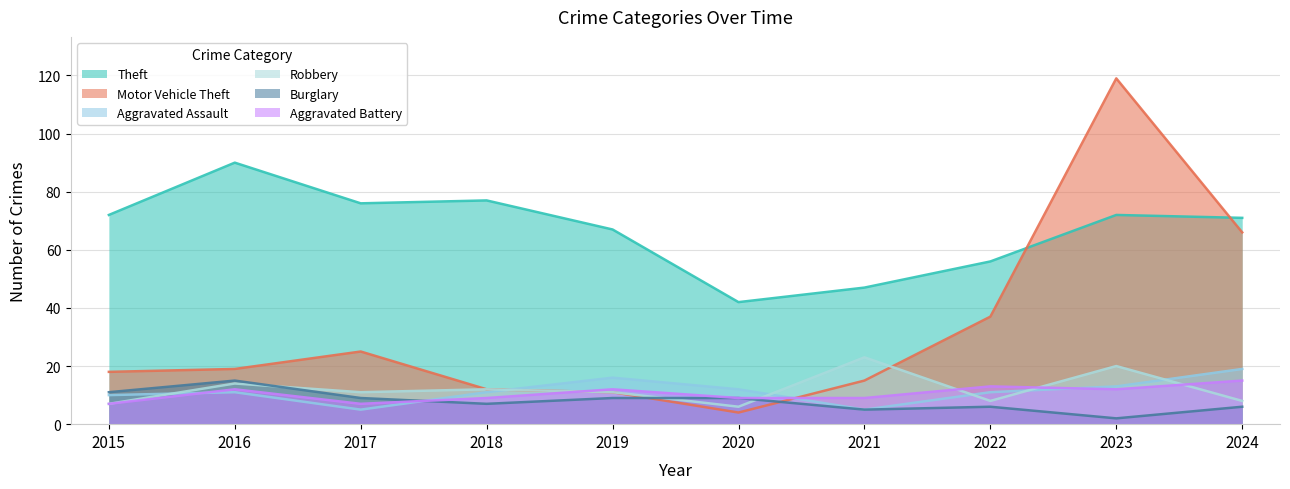

How many data points in Robbery are above 11?

4